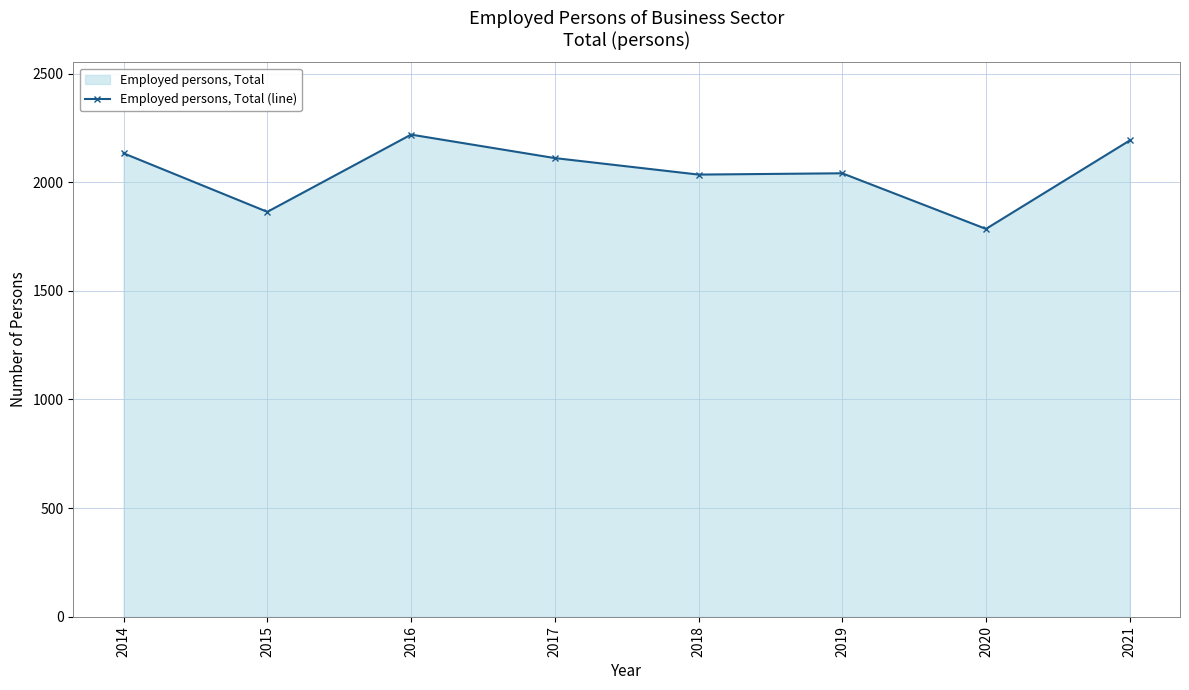

The chart shows a value of 2035.0 at 2018. True or false?

True